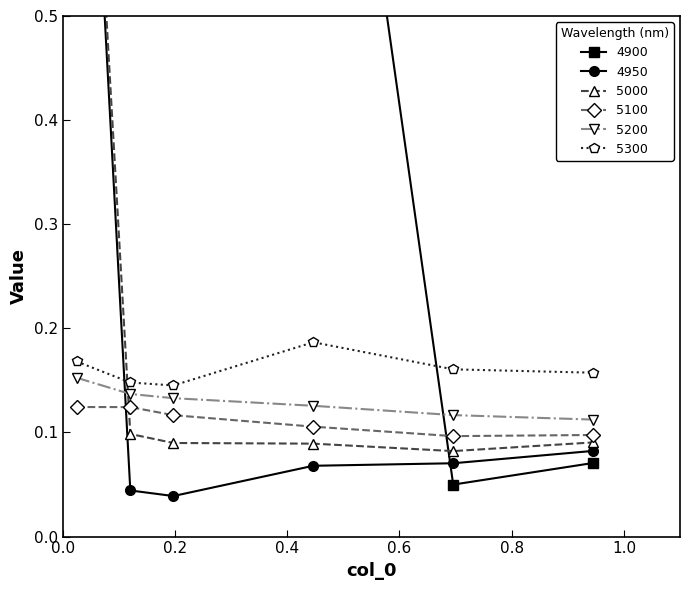

What are all the series names shown in the legend?

4950, 5000, 5100, 5200, 5300, 4900